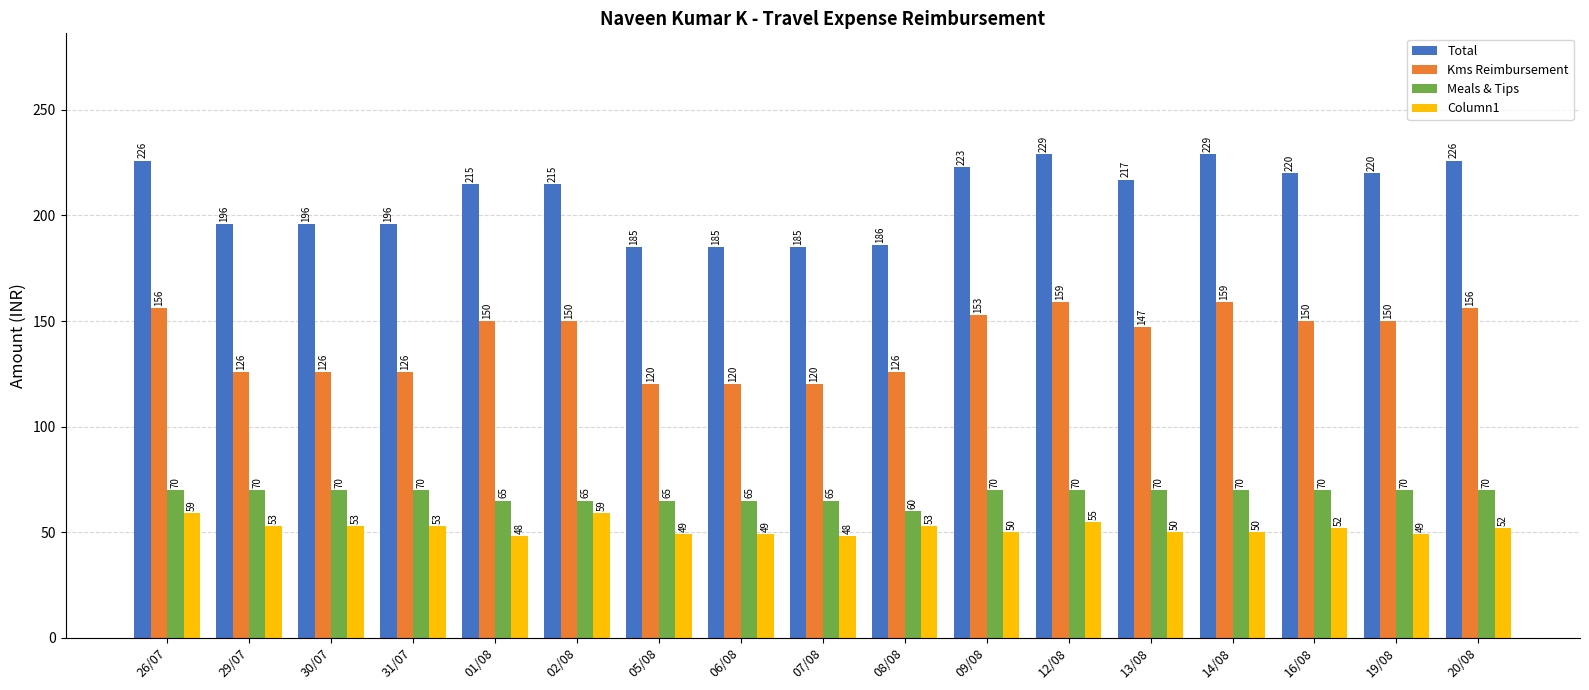

Reading left to right, extract all data points from this chart.

Total: 26/07=226	29/07=196	30/07=196	31/07=196	01/08=215	02/08=215	05/08=185	06/08=185	07/08=185	08/08=186	09/08=223	12/08=229	13/08=217	14/08=229	16/08=220	19/08=220	20/08=226
Kms Reimbursement: 26/07=156	29/07=126	30/07=126	31/07=126	01/08=150	02/08=150	05/08=120	06/08=120	07/08=120	08/08=126	09/08=153	12/08=159	13/08=147	14/08=159	16/08=150	19/08=150	20/08=156
Meals & Tips: 26/07=70	29/07=70	30/07=70	31/07=70	01/08=65	02/08=65	05/08=65	06/08=65	07/08=65	08/08=60	09/08=70	12/08=70	13/08=70	14/08=70	16/08=70	19/08=70	20/08=70
Column1: 26/07=59	29/07=53	30/07=53	31/07=53	01/08=48	02/08=59	05/08=49	06/08=49	07/08=48	08/08=53	09/08=50	12/08=55	13/08=50	14/08=50	16/08=52	19/08=49	20/08=52